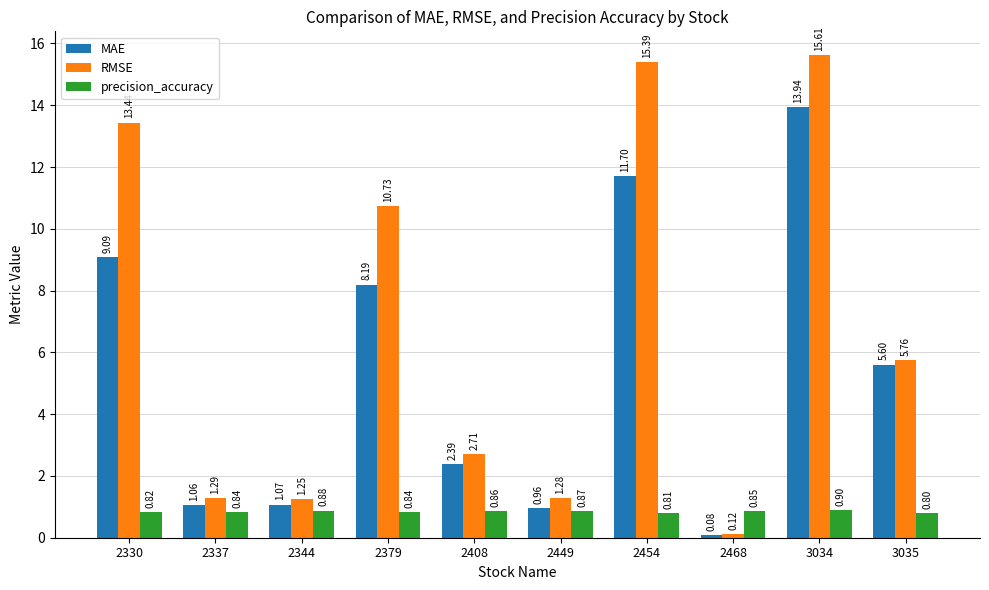

What is the minimum value for precision_accuracy?

0.8